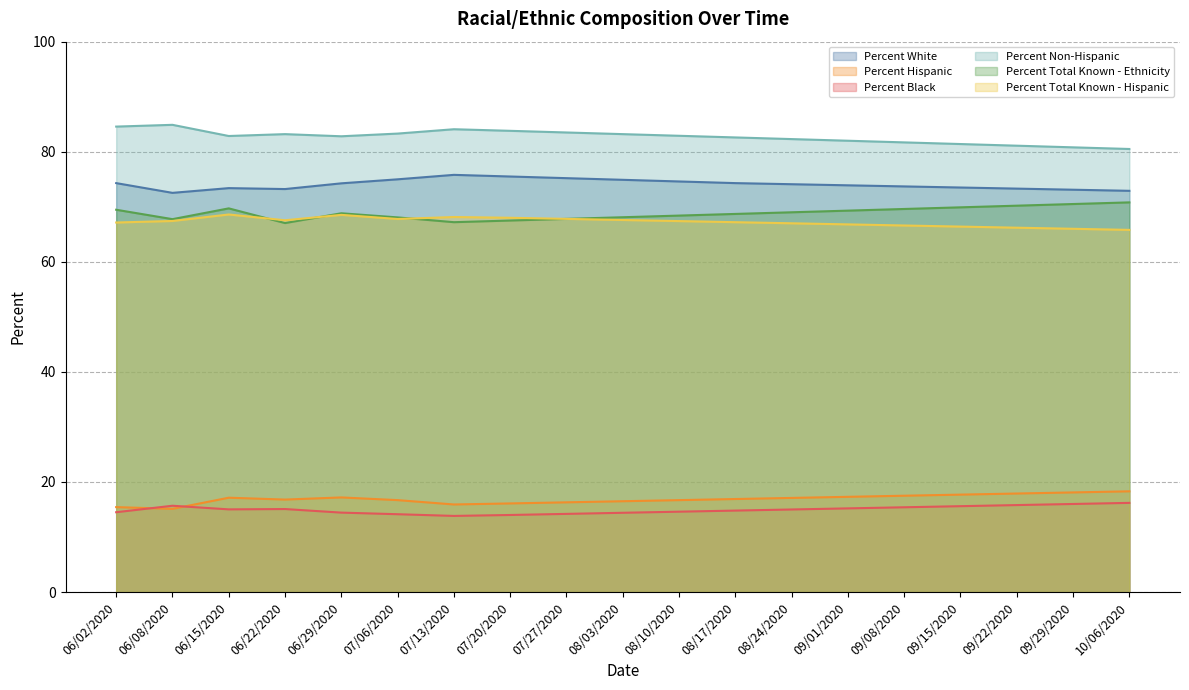

At which label does Percent Non-Hispanic reach its minimum?

10/06/2020